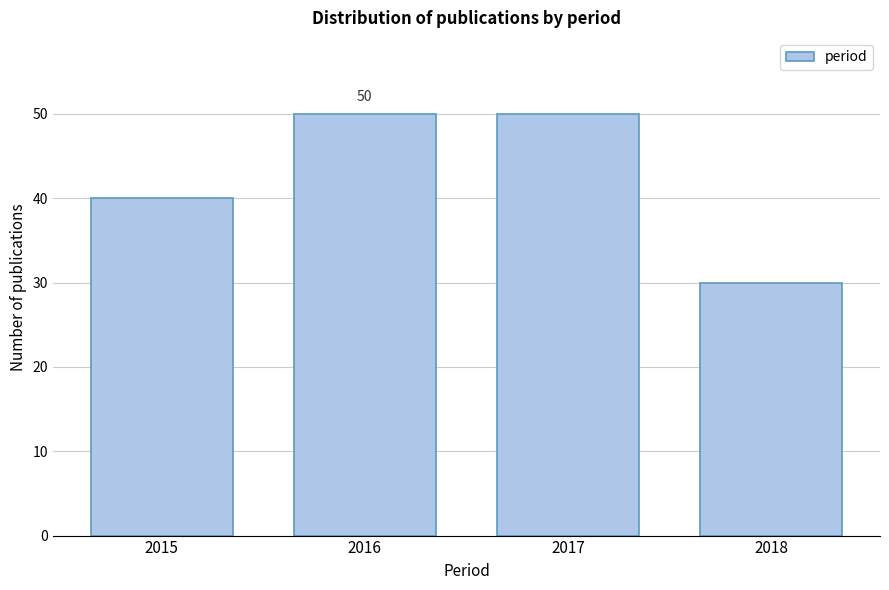

Reading left to right, transcribe all the data shown in this chart.

40	50	50	30